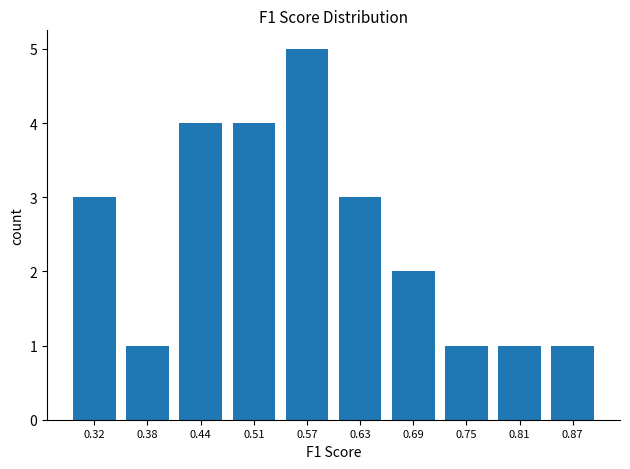

Reading left to right, transcribe all the data shown in this chart.

0.32=3	0.38=1	0.44=4	0.51=4	0.57=5	0.63=3	0.69=2	0.75=1	0.81=1	0.87=1